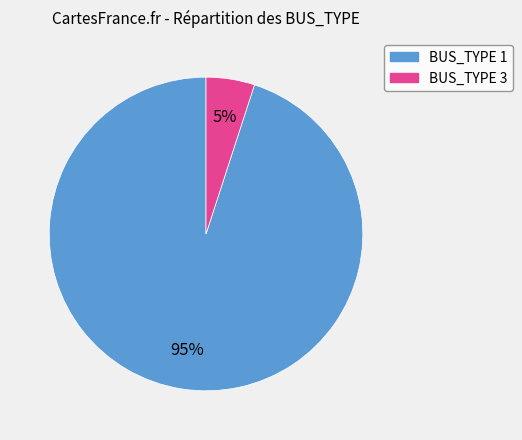

Which slice is the largest?

BUS_TYPE 1